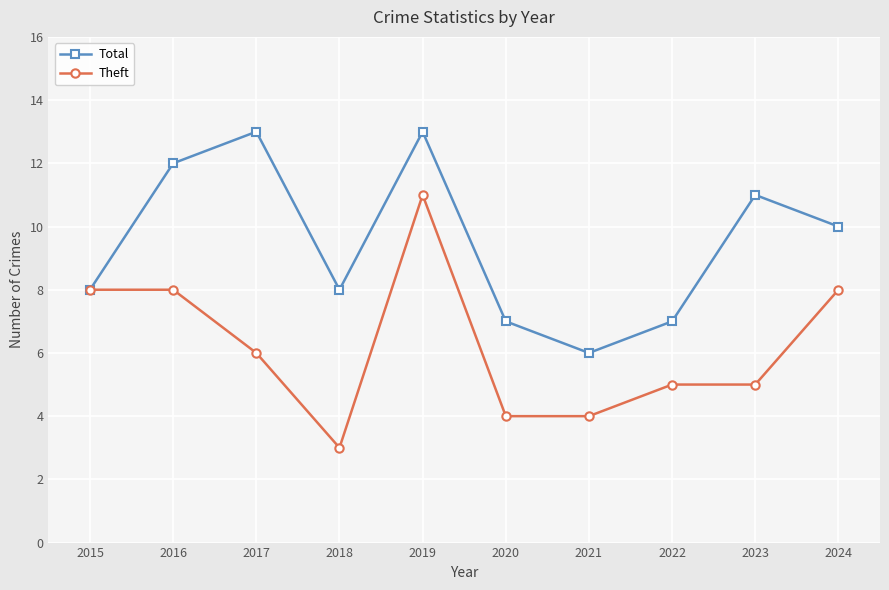

Which series has the widest spread of values?

Theft